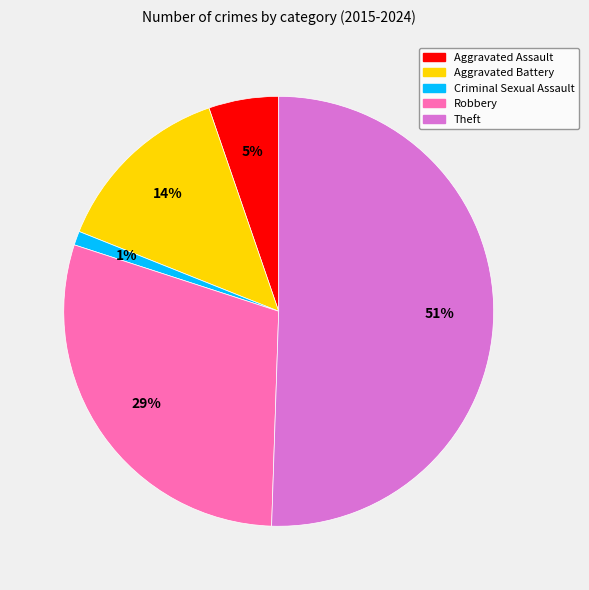

Is the sum of Criminal Sexual Assault and Aggravated Assault greater than half?

No